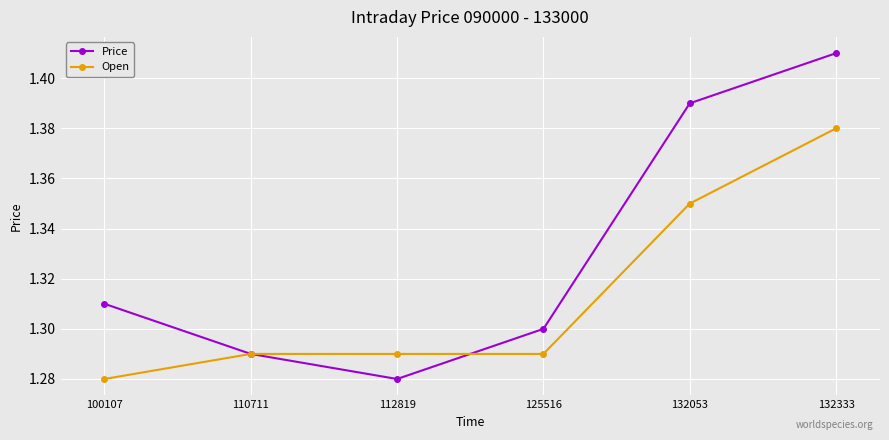

Is it true that Open equals 2.0 at 132333?

False